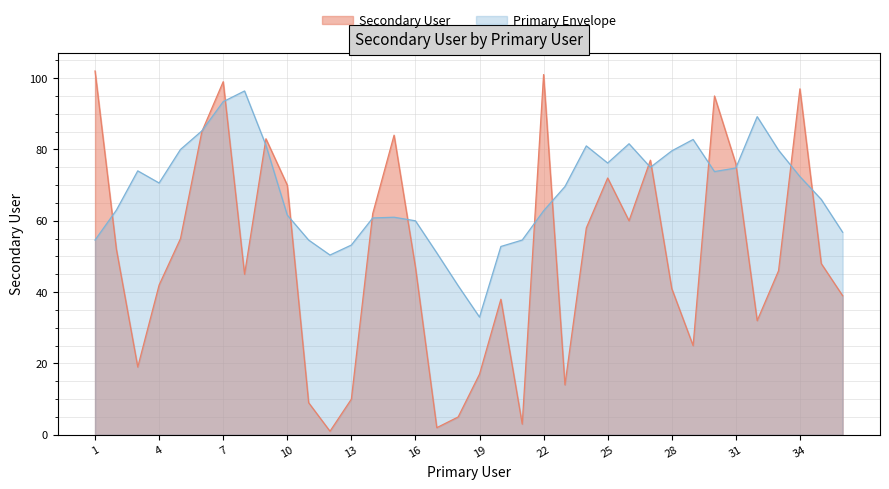

What is the average value?

50